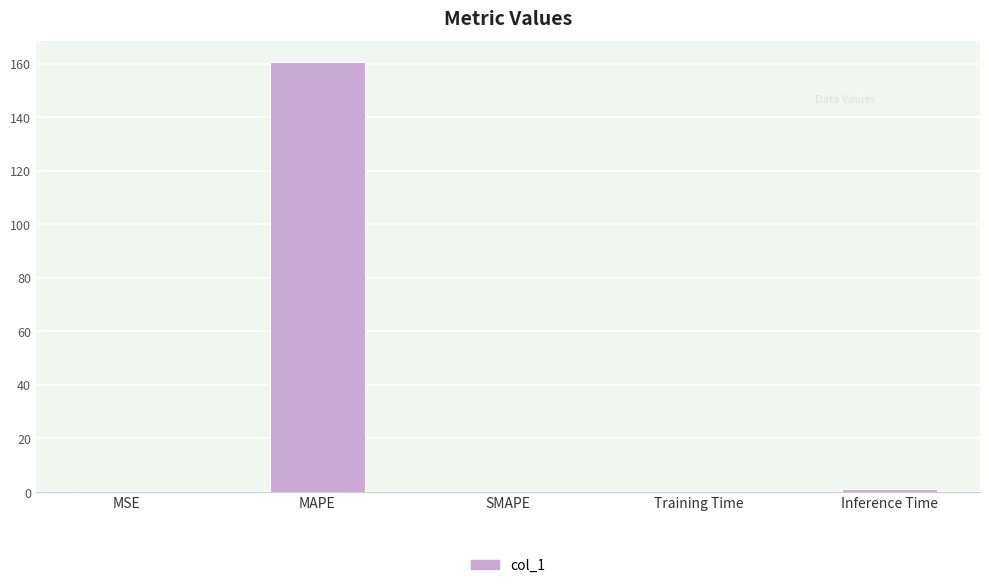

Count the number of categories in the chart.

5